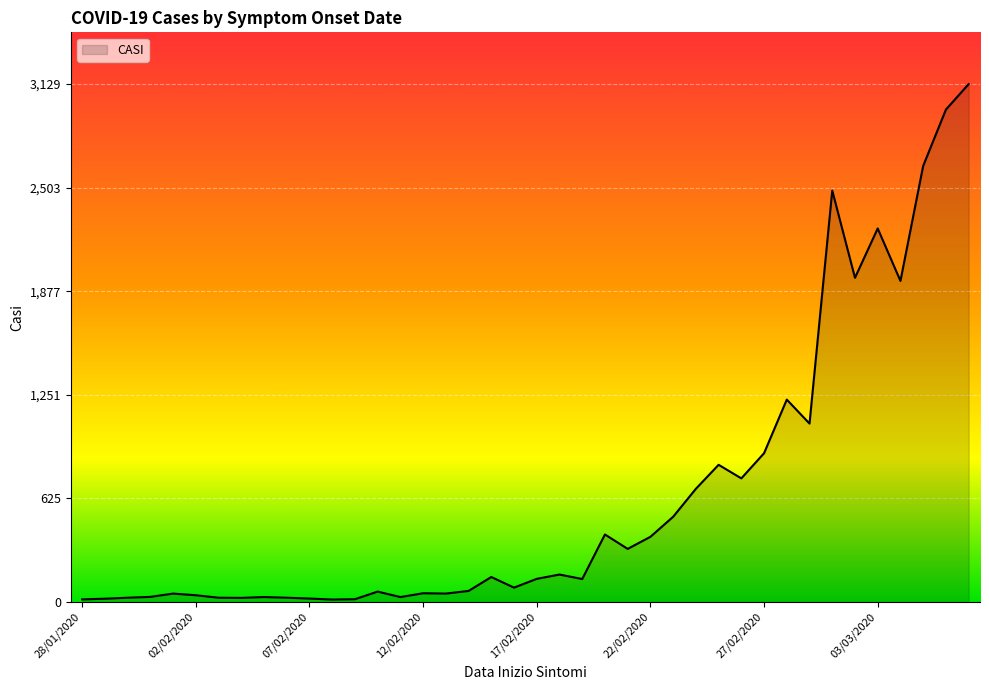

What is the maximum value shown in the chart?

3129